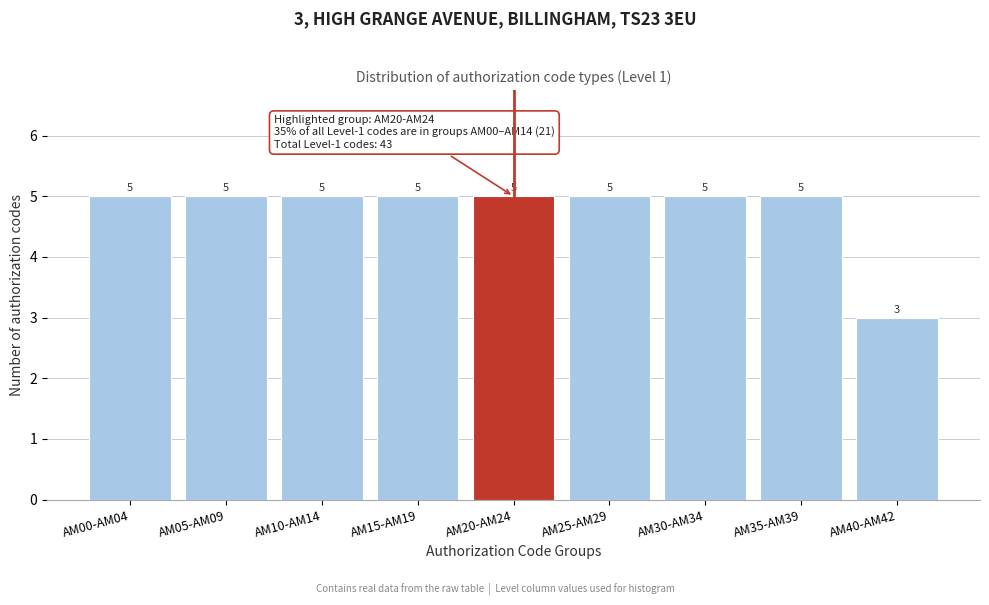

Reading left to right, list all the values displayed in this chart.

5	5	5	5	5	5	5	5	3